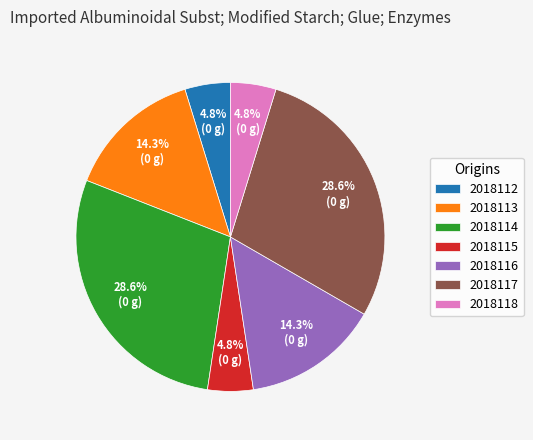

What percentage is the 2018115 slice, to the nearest percent?

5%